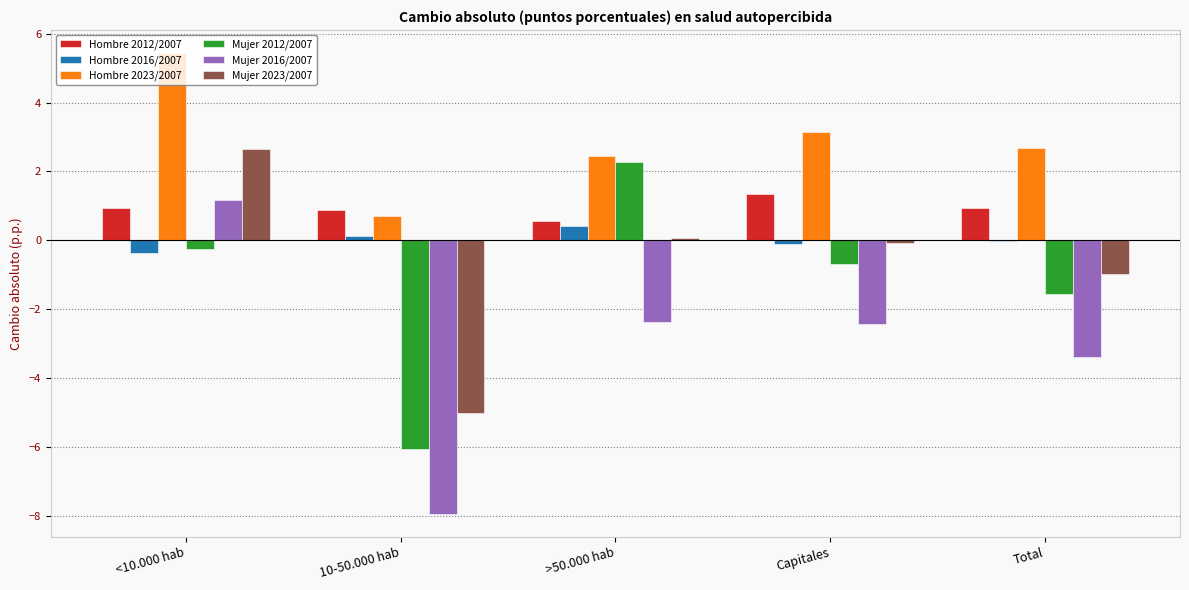

How many data points does each series have?

5